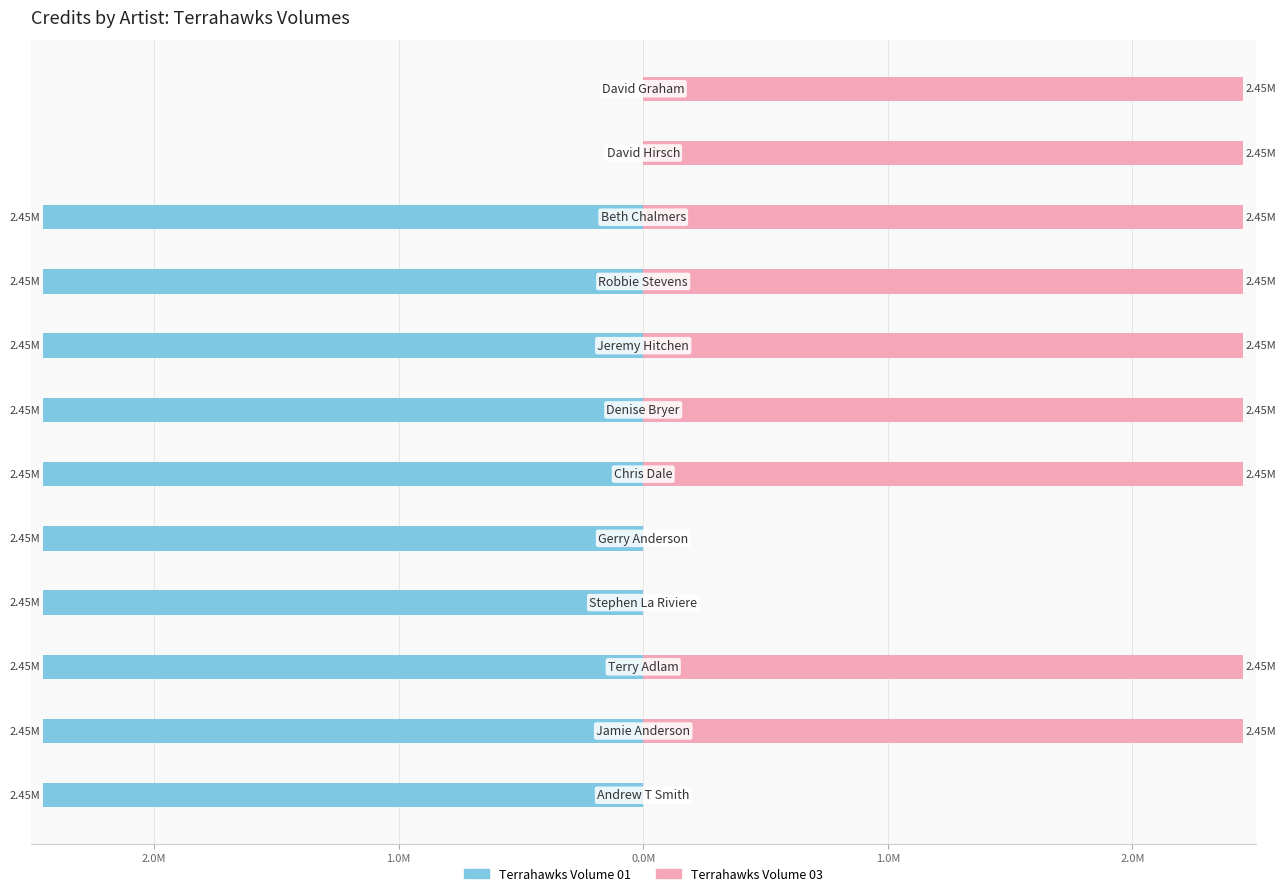

Does the chart contain stacked bars?

No